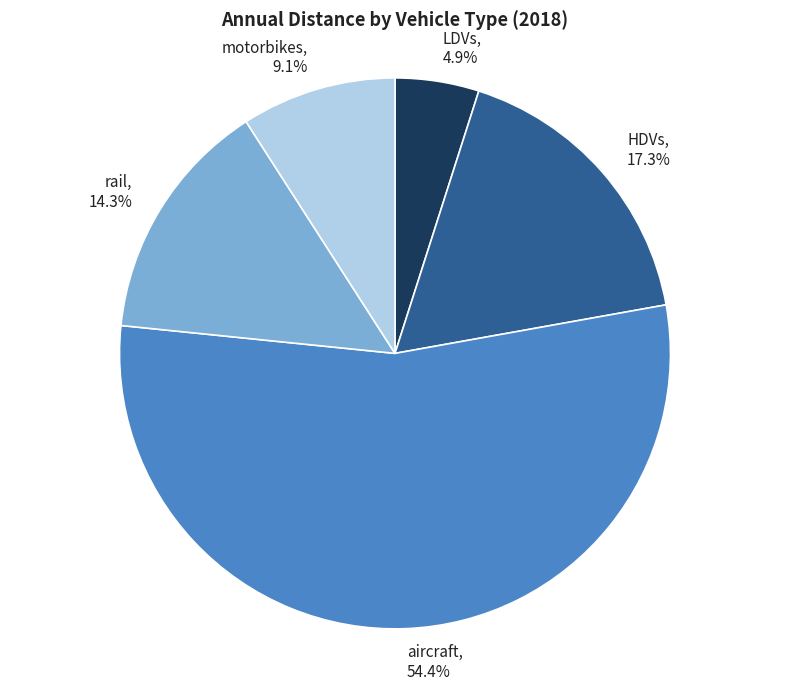

Does any single category account for the majority?

Yes